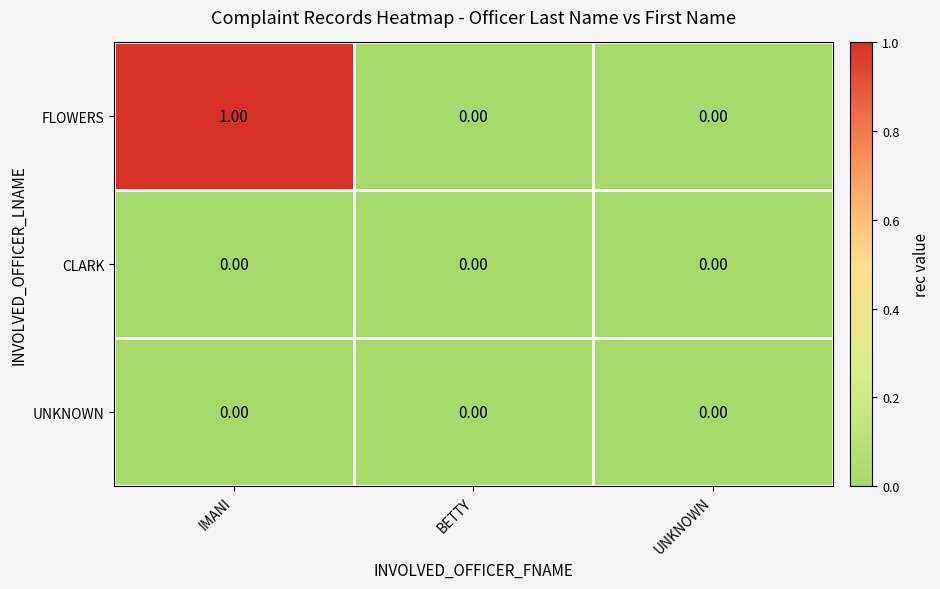

At which category is the sum across all series the highest?

IMANI